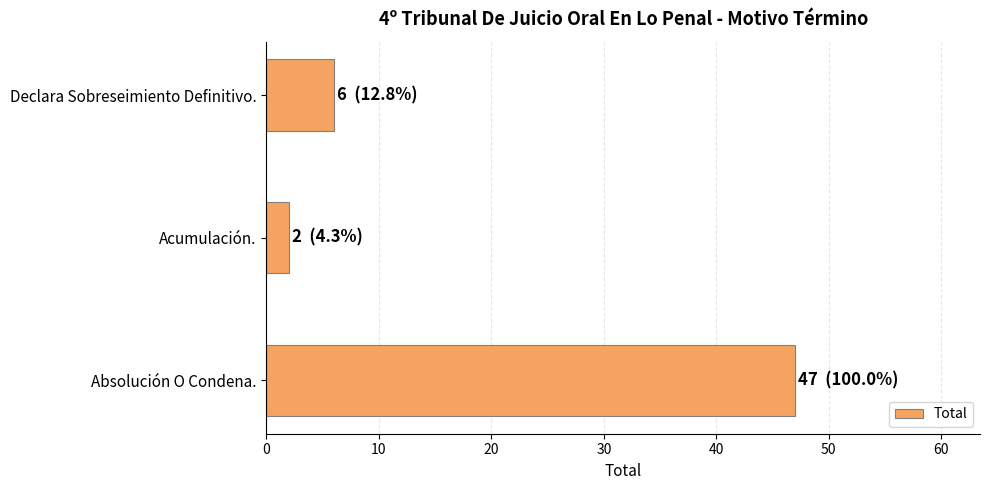

Rank the categories by value from highest to lowest.

Absolución O Condena., Declara Sobreseimiento Definitivo., Acumulación.